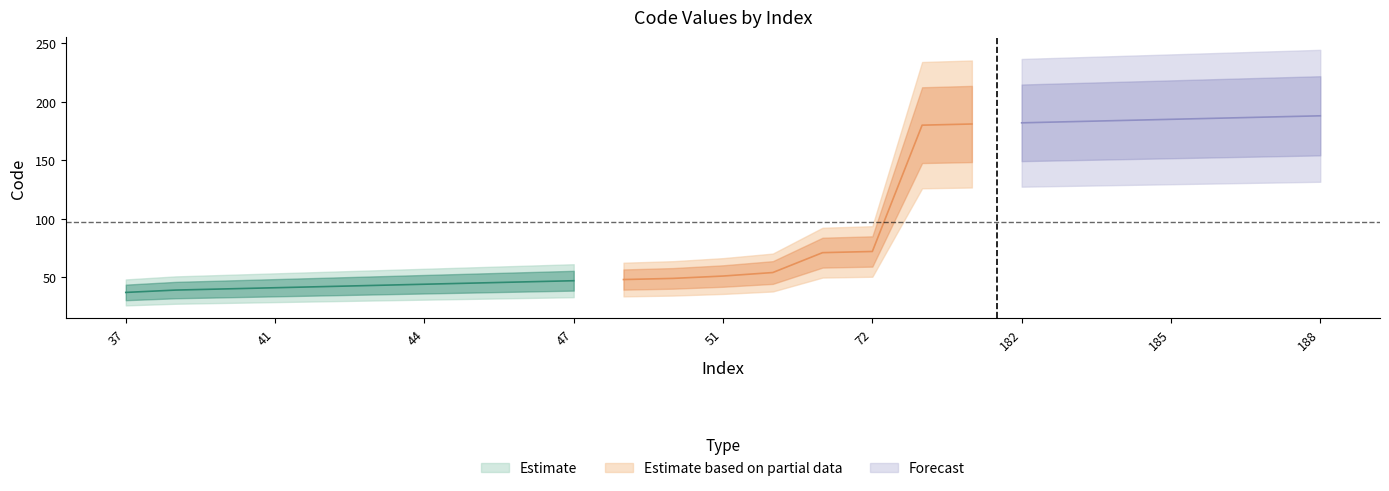

Rank the categories by value from lowest to highest.

37, 39, 40, 41, 42, 43, 44, 45, 46, 47, 48, 49, 51, 54, 71, 72, 180, 181, 182, 183, 184, 185, 186, 187, 188